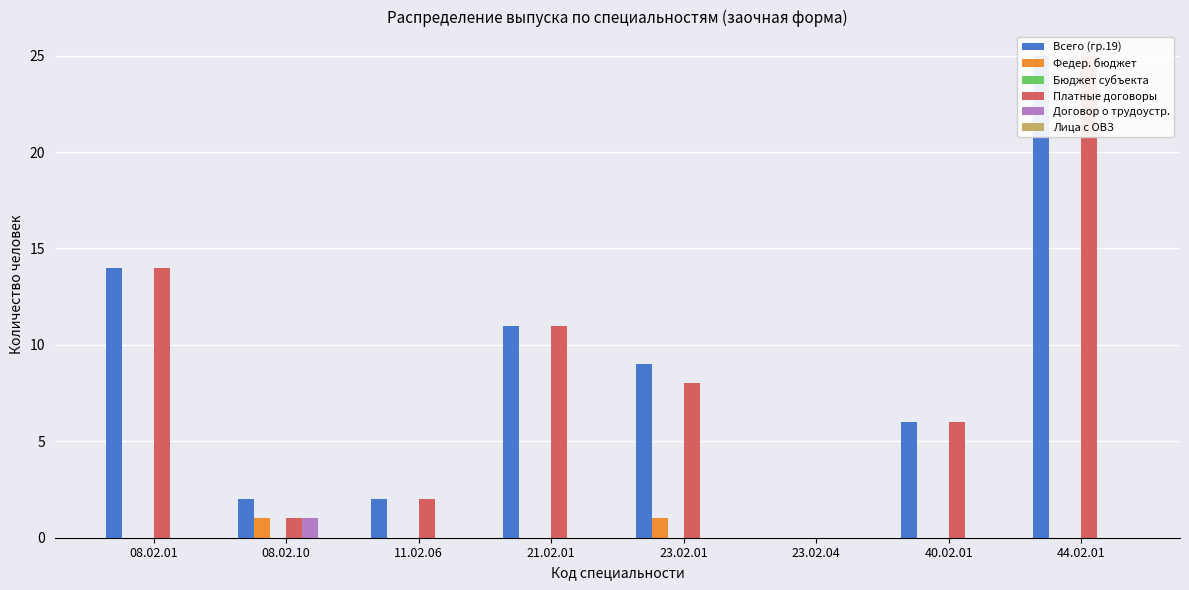

Does the chart contain stacked bars?

No